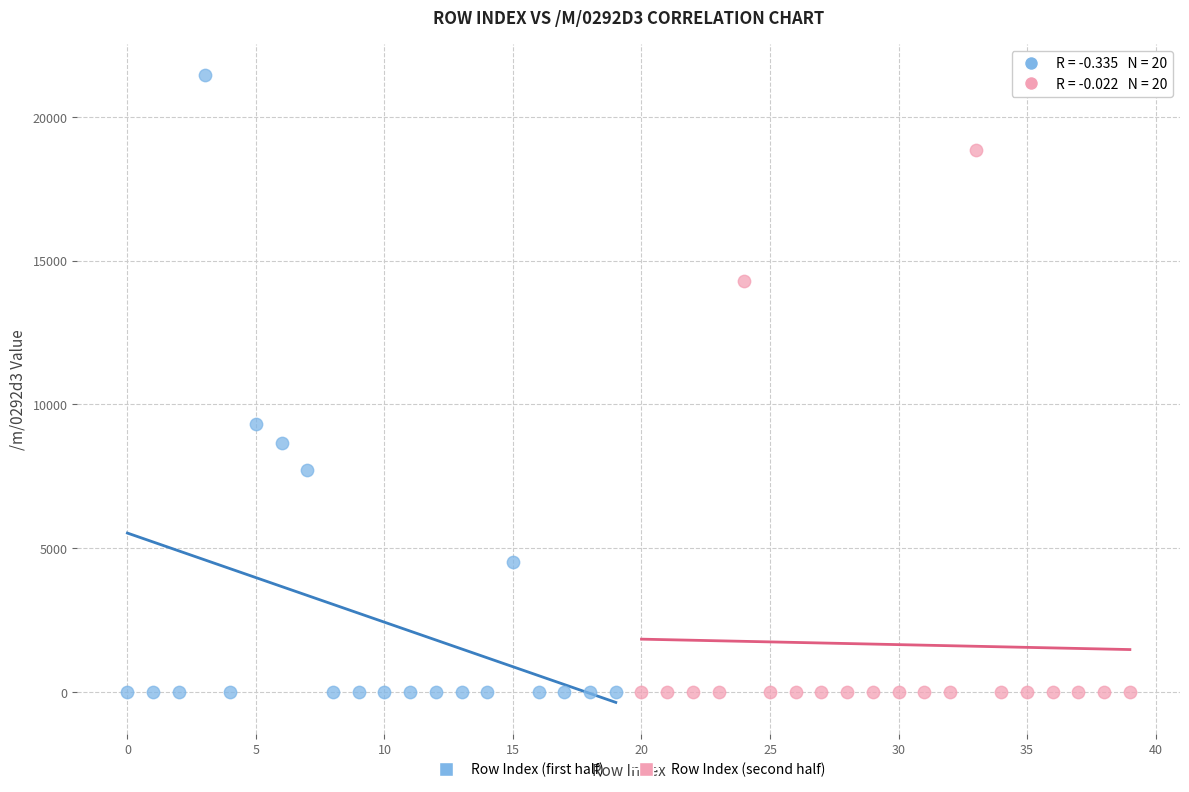

Which series contains the highest Y value?

Row Index (first half)